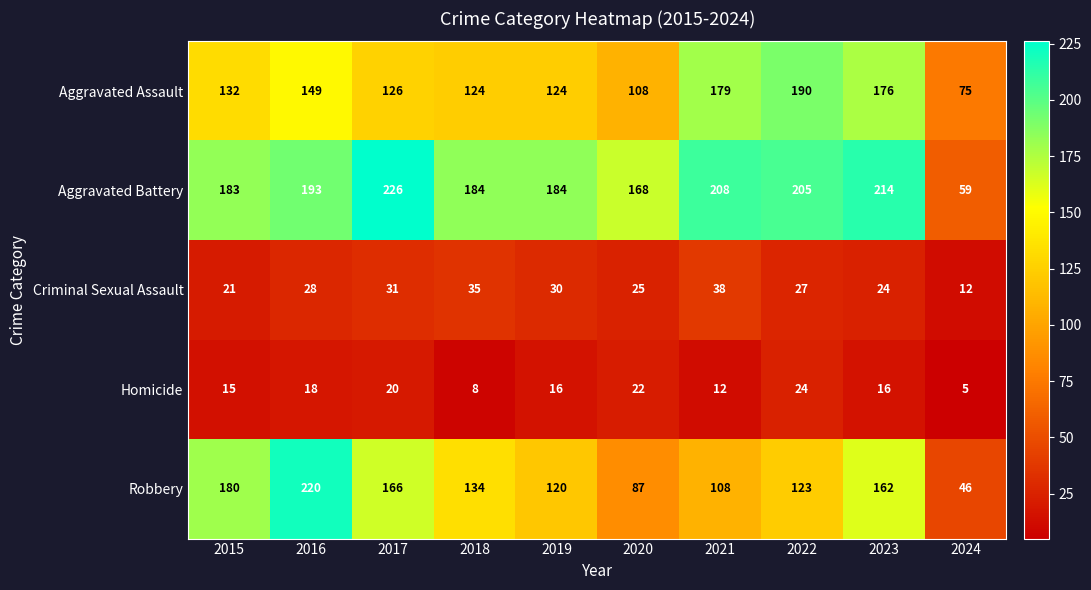

At 2018, list the series in order from largest to smallest.

Aggravated Battery, Robbery, Aggravated Assault, Criminal Sexual Assault, Homicide